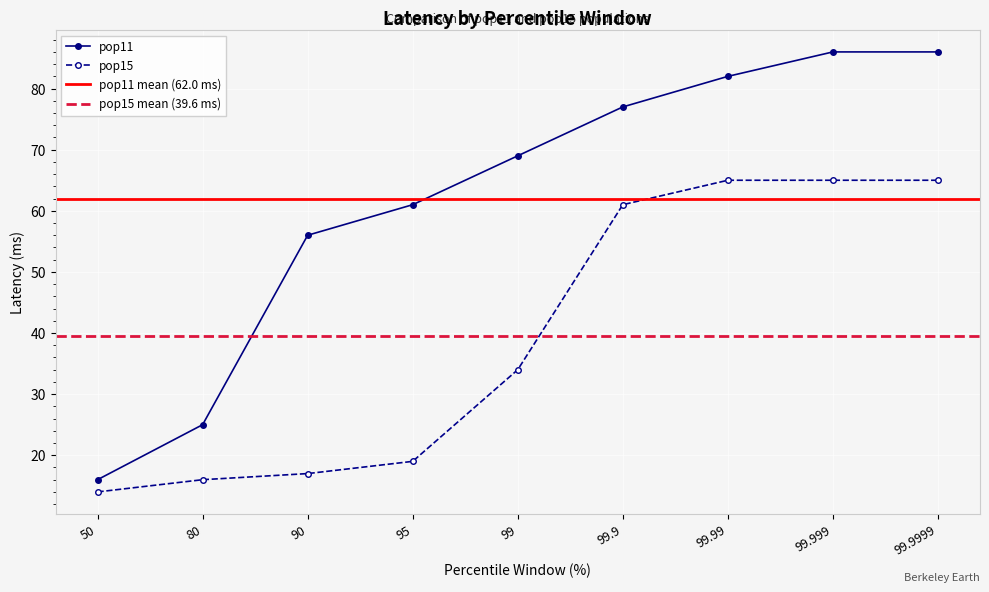

What is the label of the 1st point from the right?

99.9999